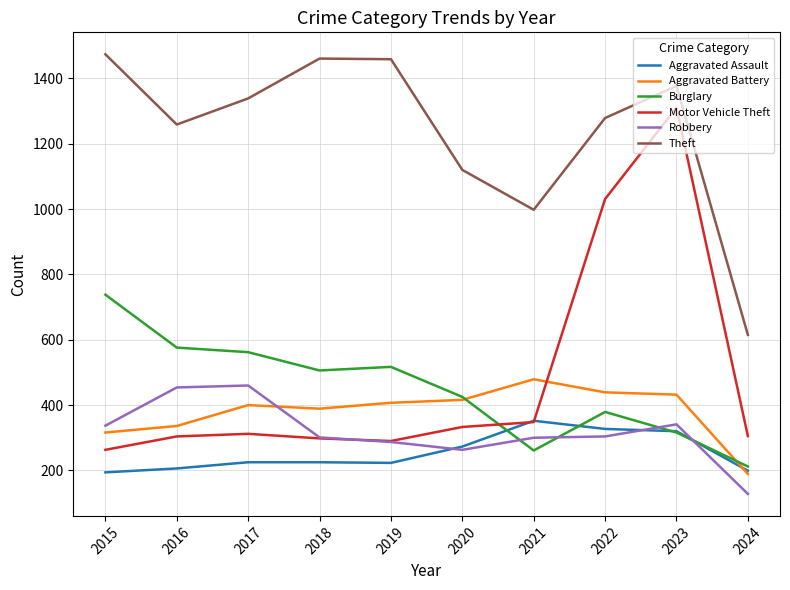

What is the spread (max minus min) of values at 2022?

975